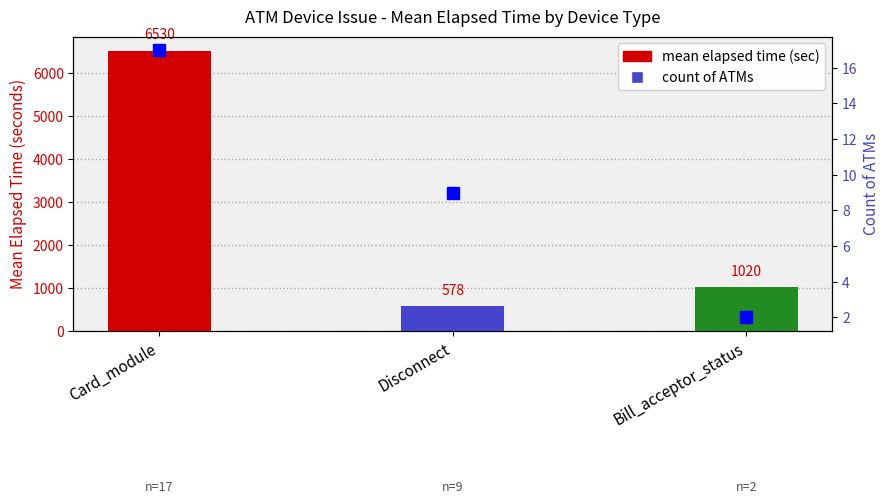

What is the label of the 2nd bar from the left?

Disconnect